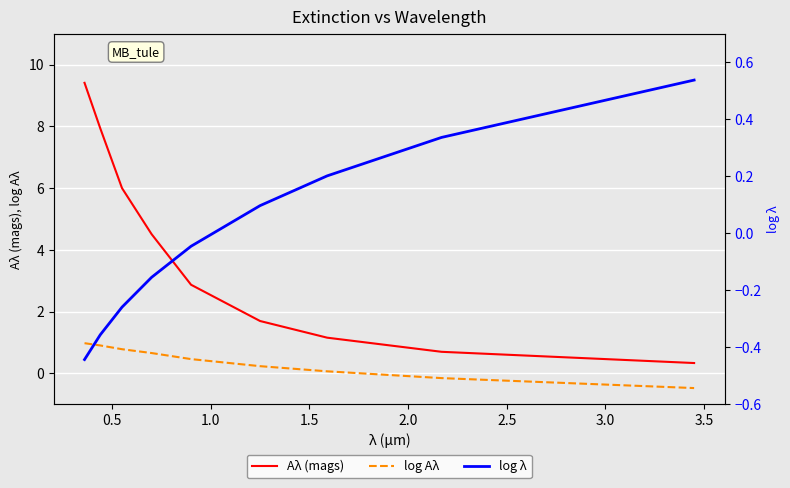

Reading right to left, list all the values displayed in this chart.

Aλ (mags): 0.3	0.7	1.2	1.7	2.9	4.5	6.0	7.9	9.4
log Aλ: -0.5	-0.2	0.1	0.2	0.5	0.7	0.8	0.9	1.0
log λ: 0.5	0.3	0.2	0.1	-0.0	-0.2	-0.3	-0.4	-0.4